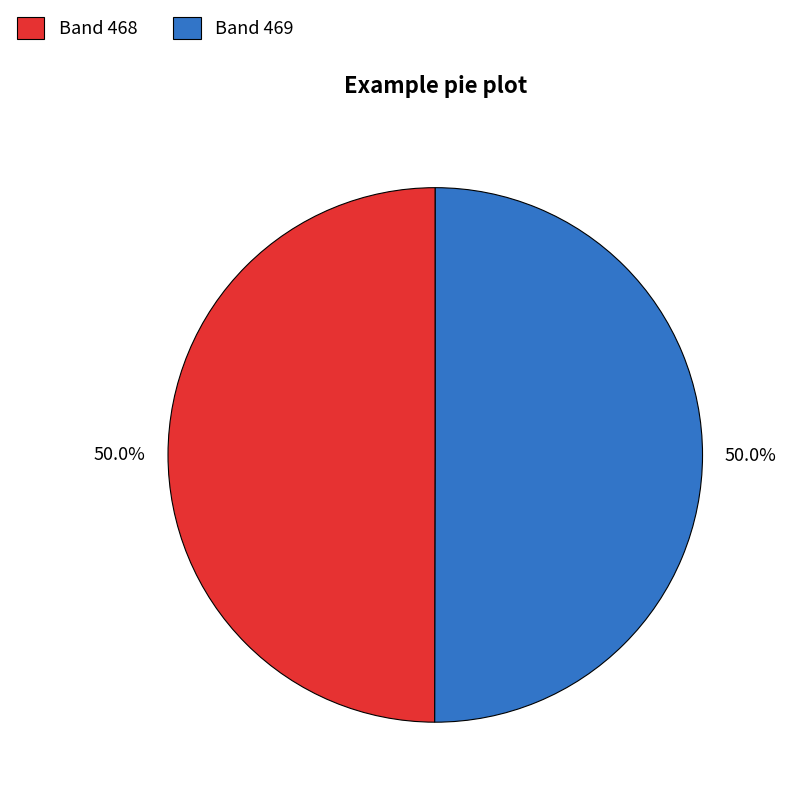

Is it true that Band 469 is 40% of the pie?

False